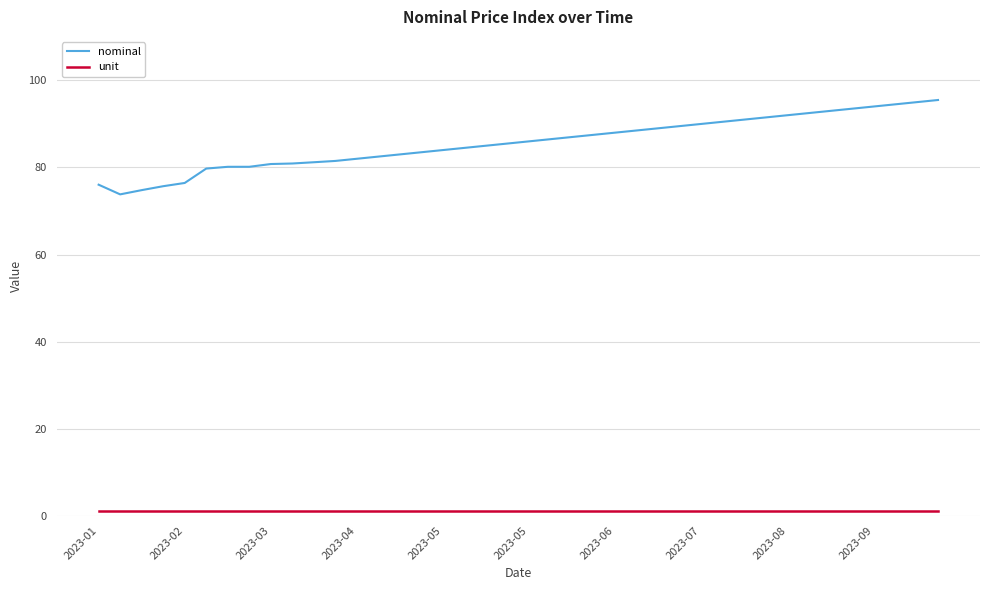

Does the chart have visible grid lines?

Yes